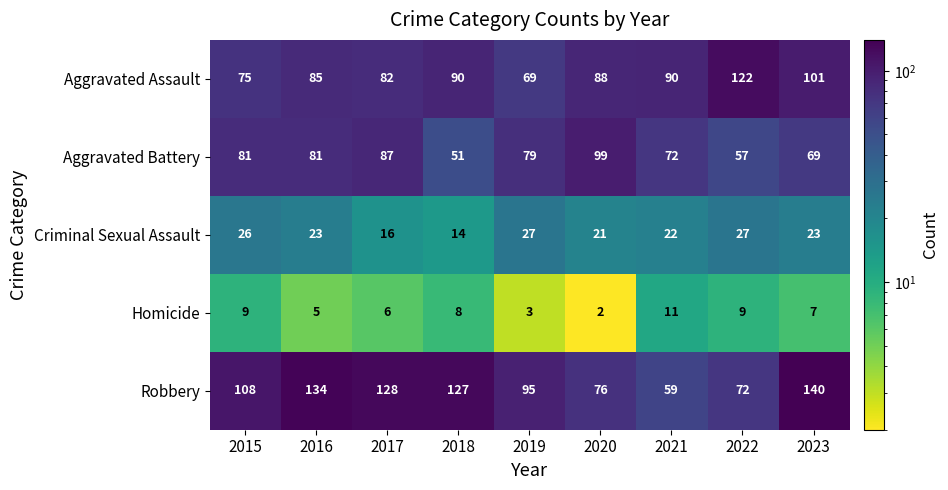

What is the sum of the Aggravated Assault values at 2017 and 2015?

157